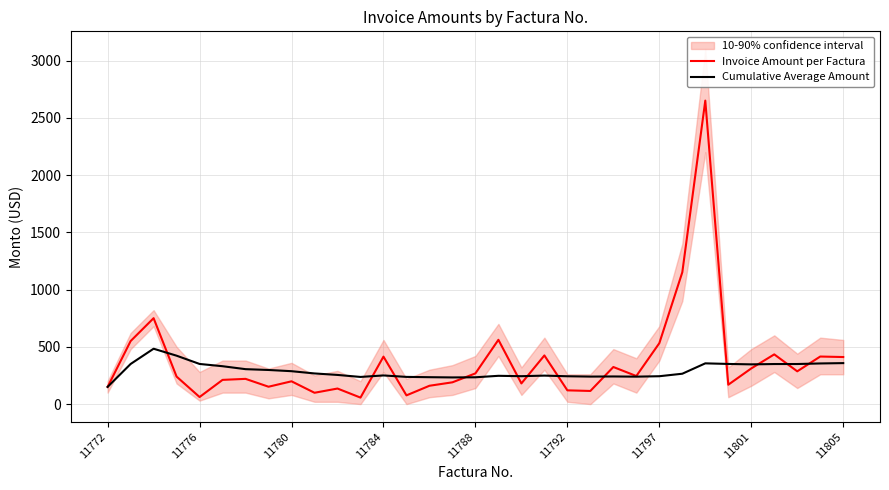

List the series in order of their peak value, highest first.

Invoice Amount per Factura, Cumulative Average Amount